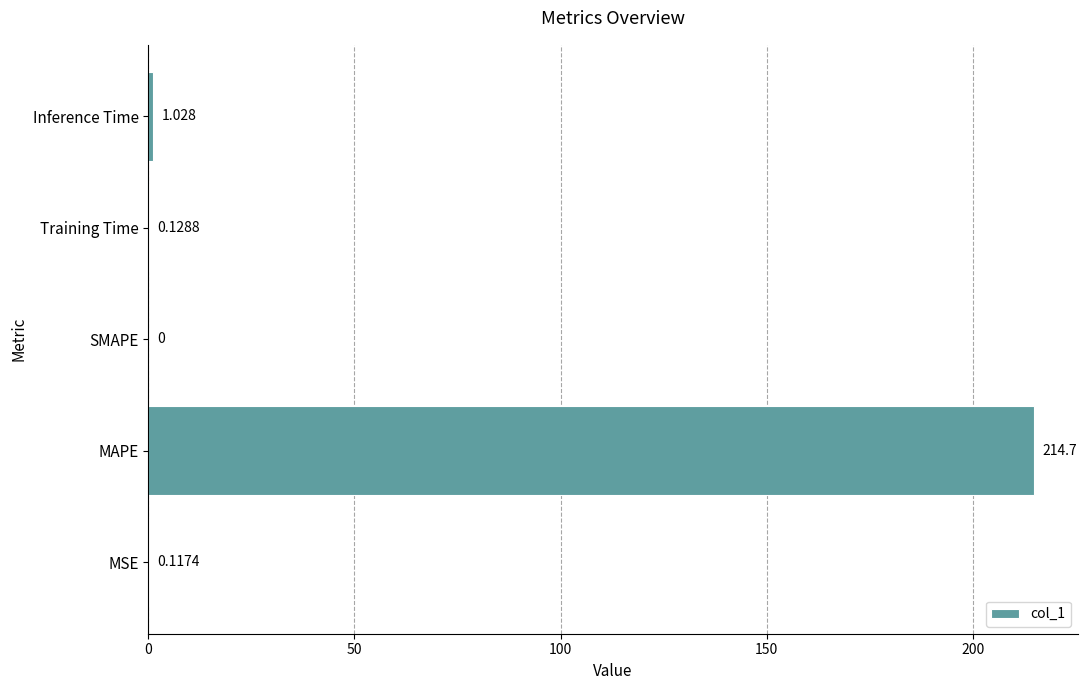

Which label corresponds to the largest value in the chart?

MAPE